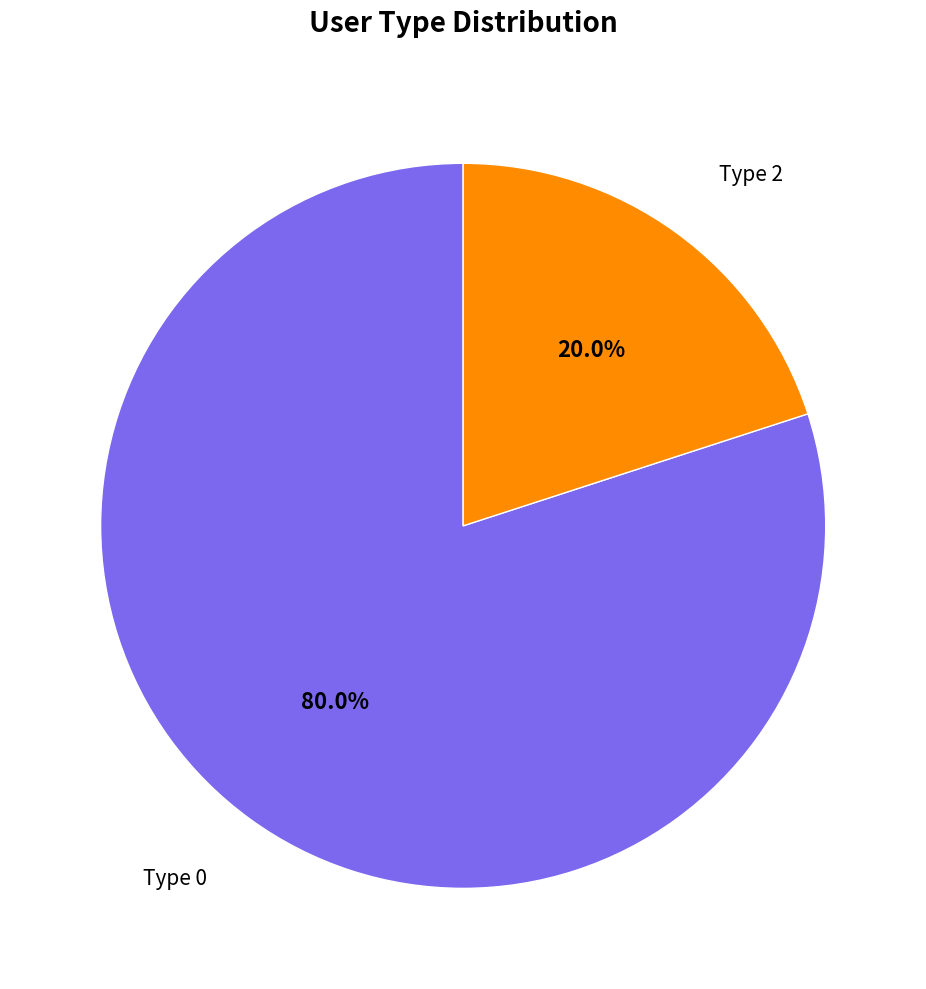

Rank the categories by value from lowest to highest.

Type 2, Type 0